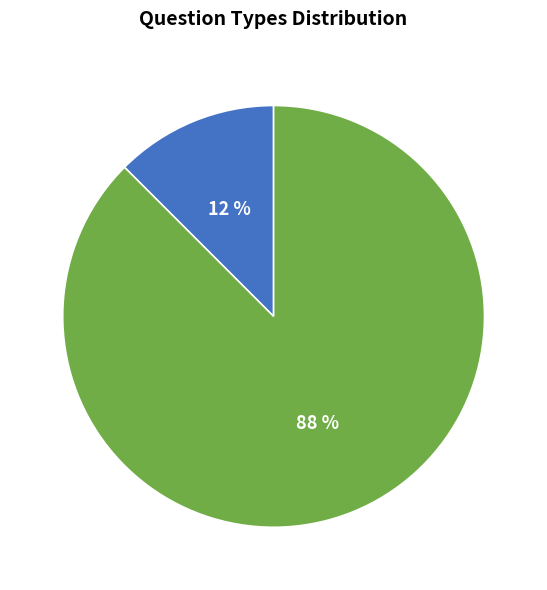

To the nearest percent, what is the average slice percentage?

50%